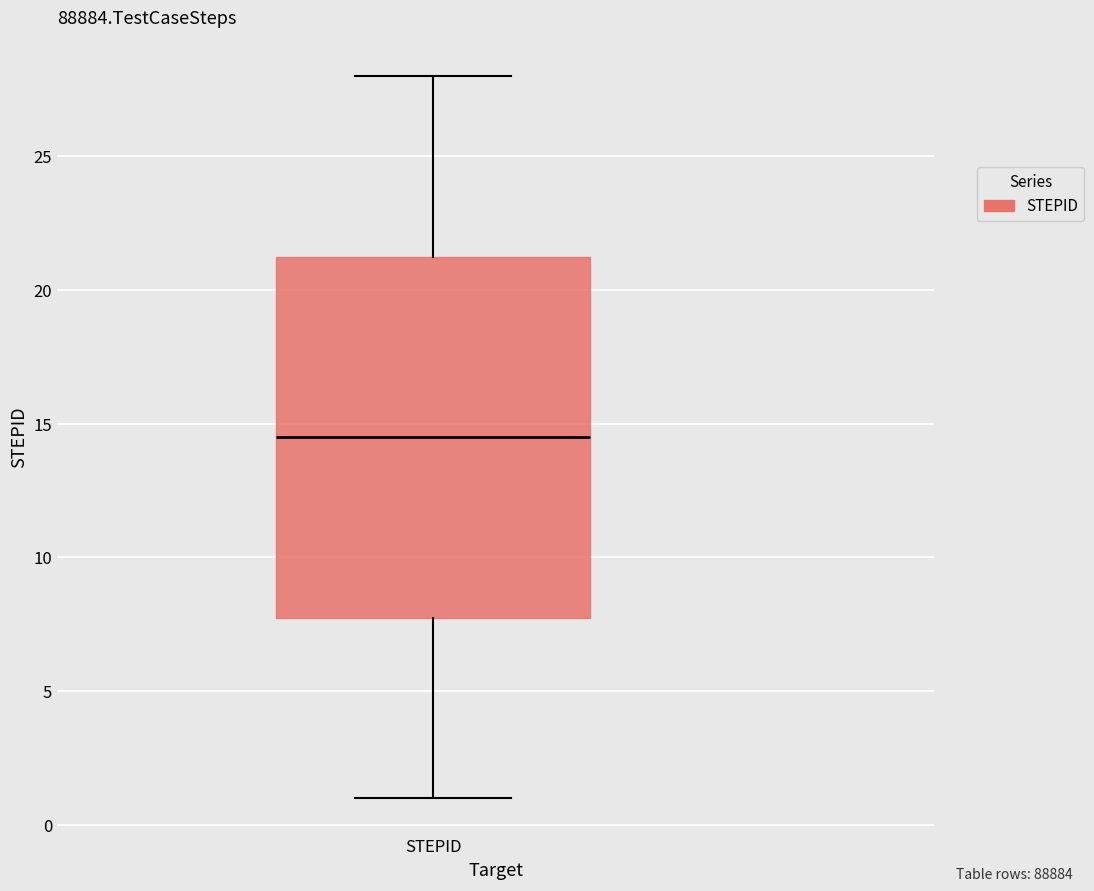

Where is the upper edge of the box for STEPID on the y-axis? The values are not printed on the chart, so give them approximately, as read against the axis.

21.5